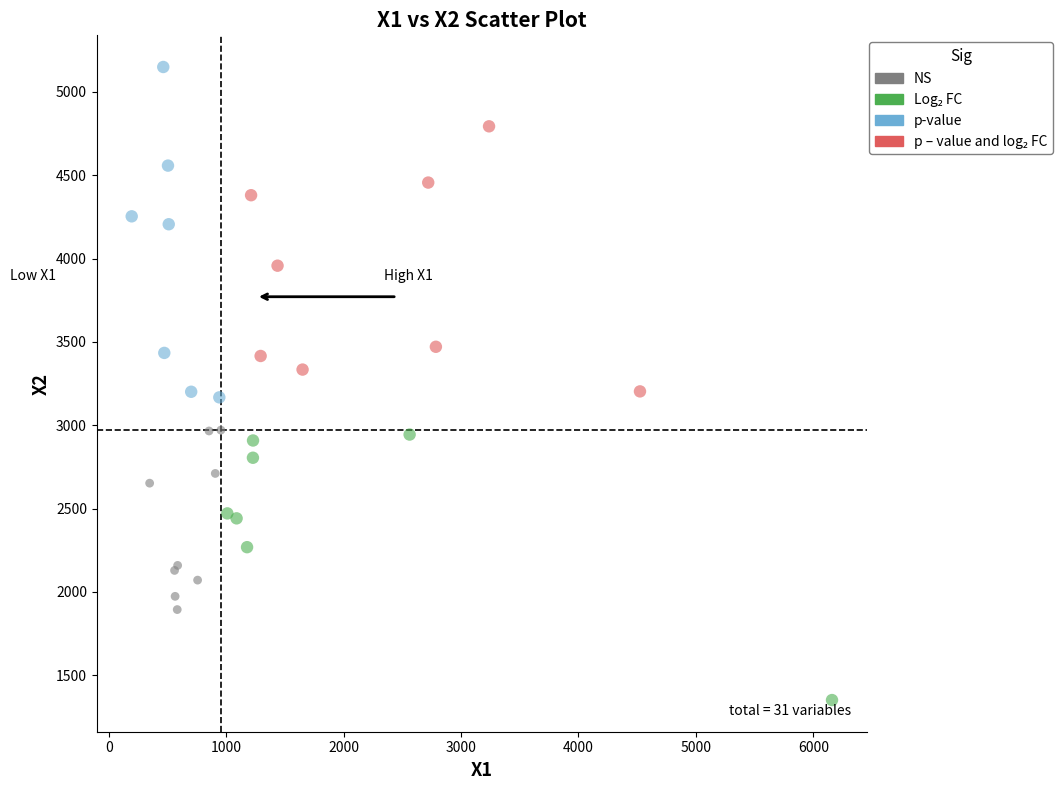

Which series has the largest Y range (max minus min)?

p-value